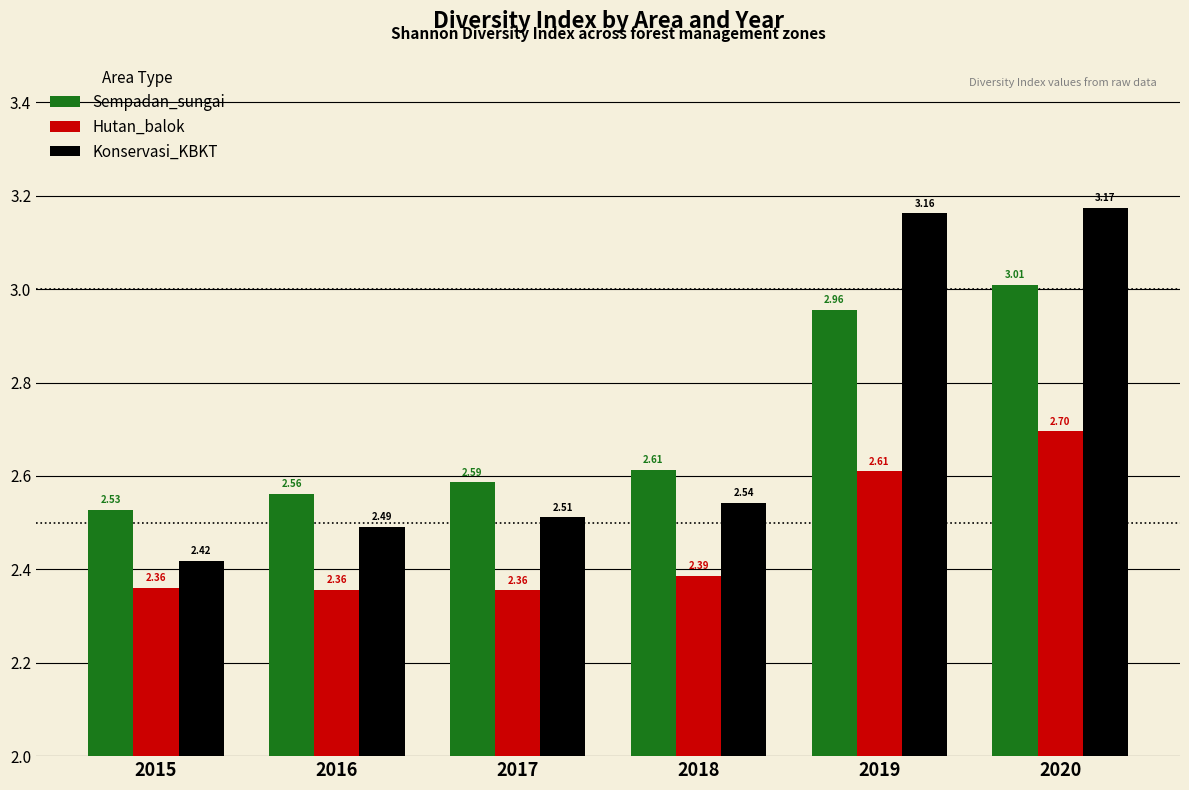

What is the difference between the maximum and minimum values in the Konservasi_KBKT series?

0.8